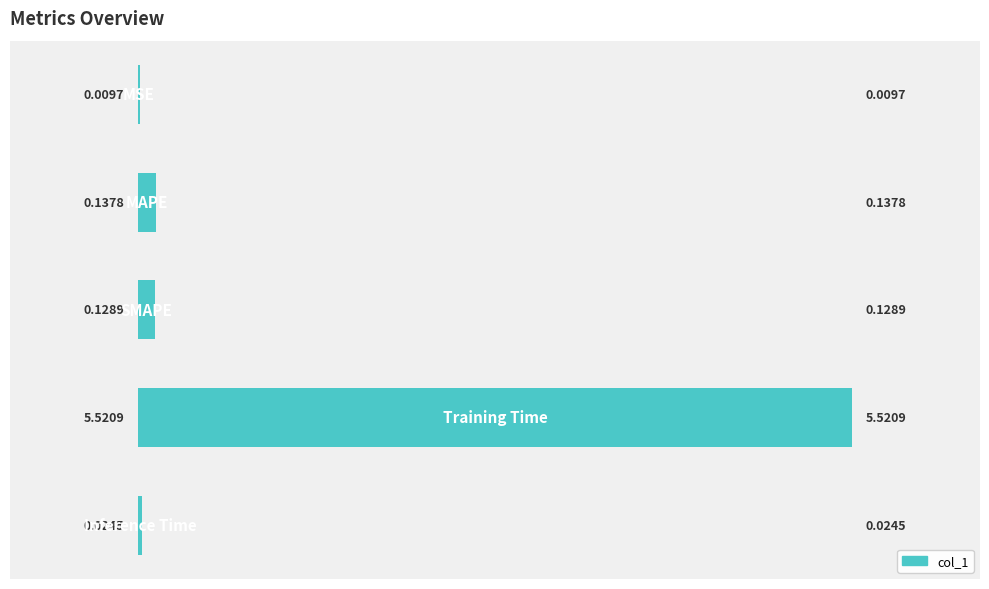

Are the bars horizontal?

Yes